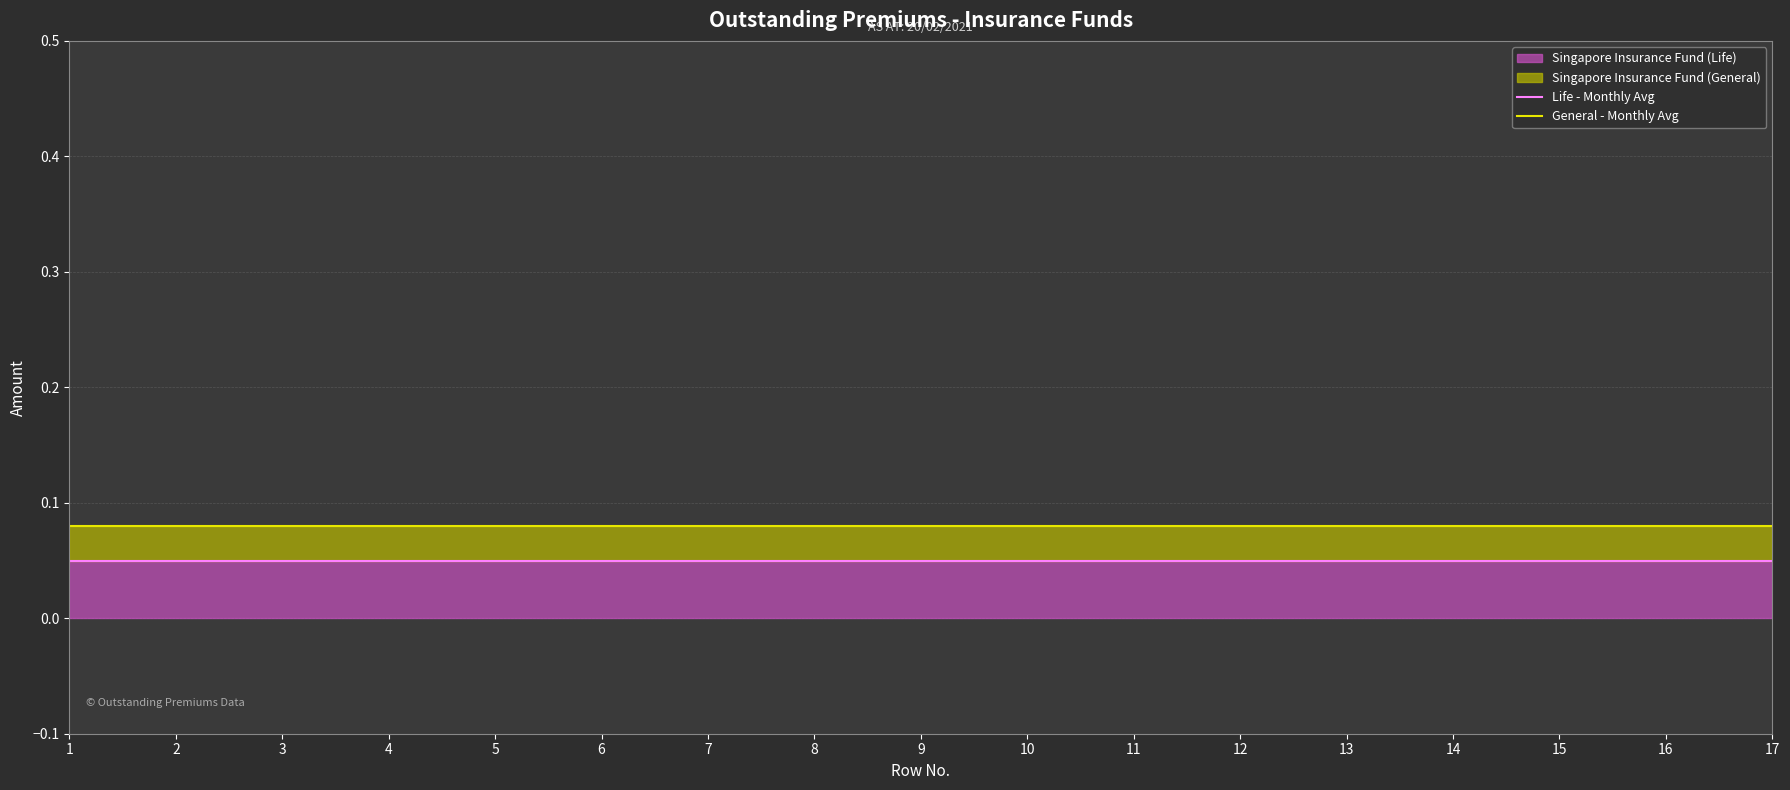

What is the value of the Life - Monthly Avg point at the 14th from the left?

0.1